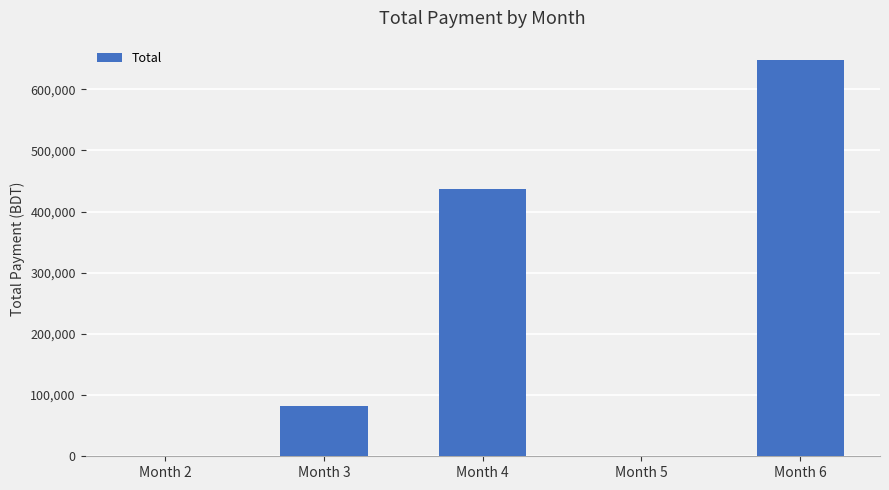

Where is the data nearest to the value 323486?

Month 4